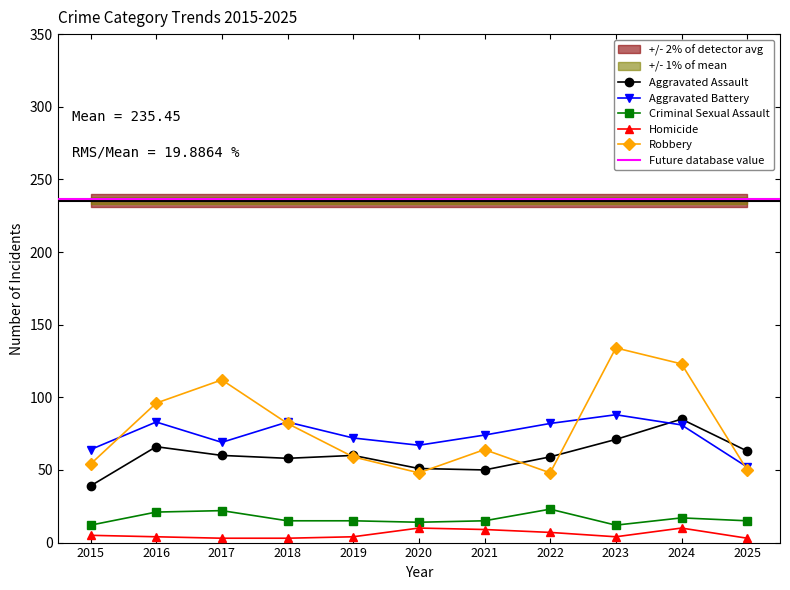

How many data points in Robbery are less than 64?

5